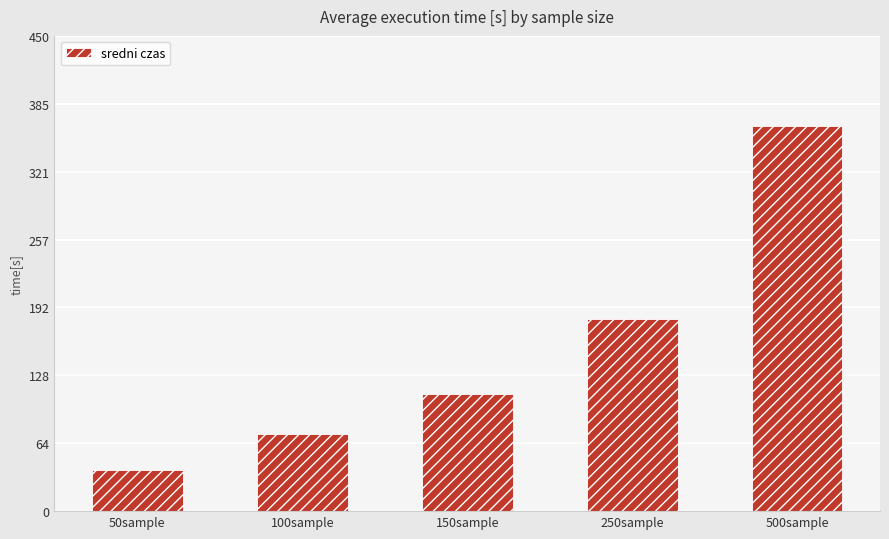

Reading left to right, transcribe all the data shown in this chart.

38.8	73.0	111.0	181.7	364.5